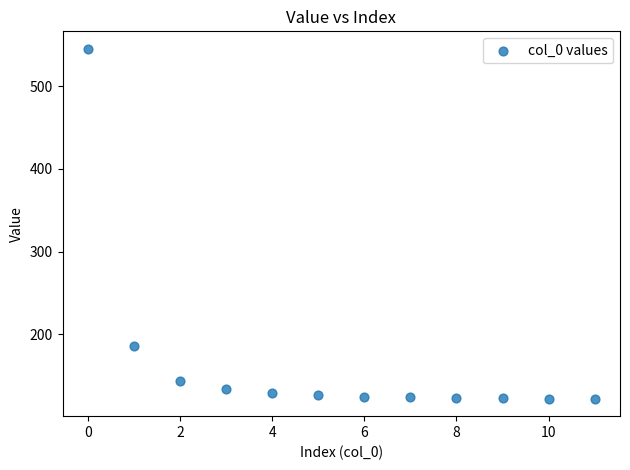

What Y value in the scatter plot is closest to 333?

185.6